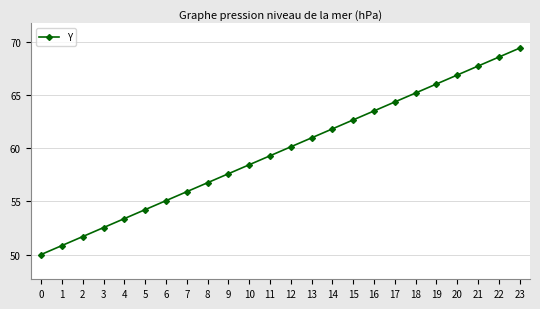

Count the number of categories in the chart.

24